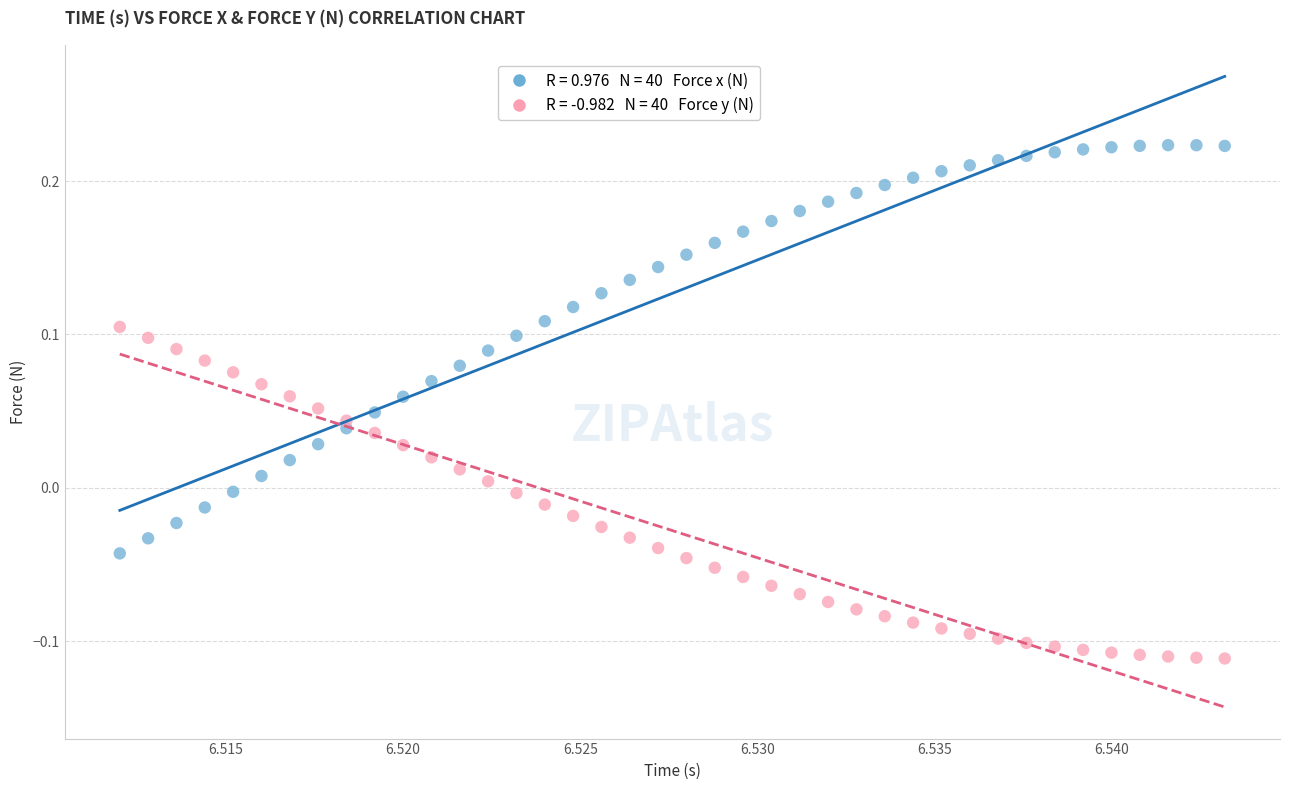

Across all data points, what is the range of Y values (max minus min)?

0.3